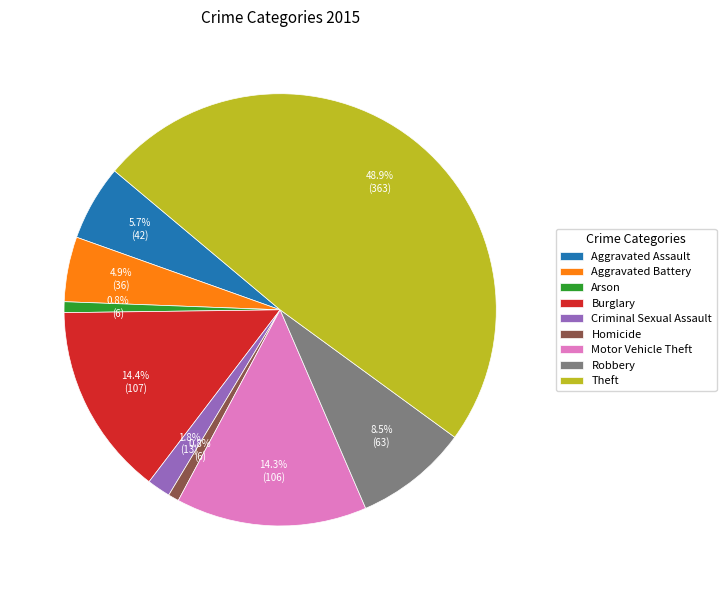

What percentage do Robbery and Arson together represent?

9.3%